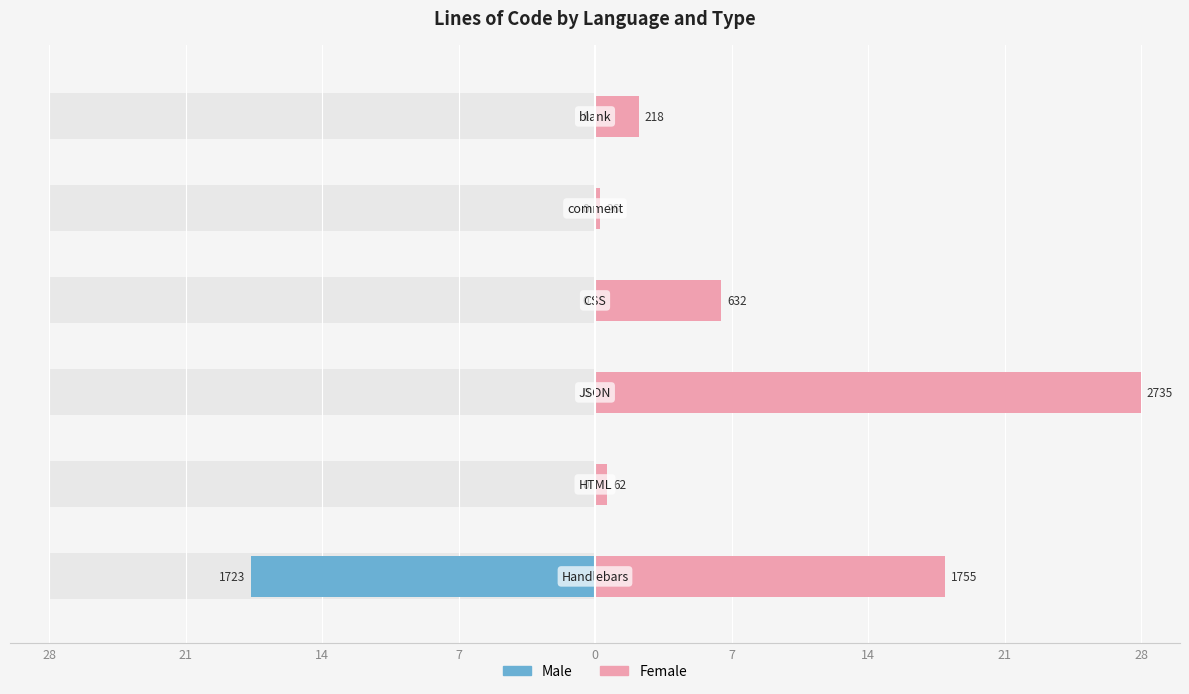

Does the chart contain stacked bars?

No